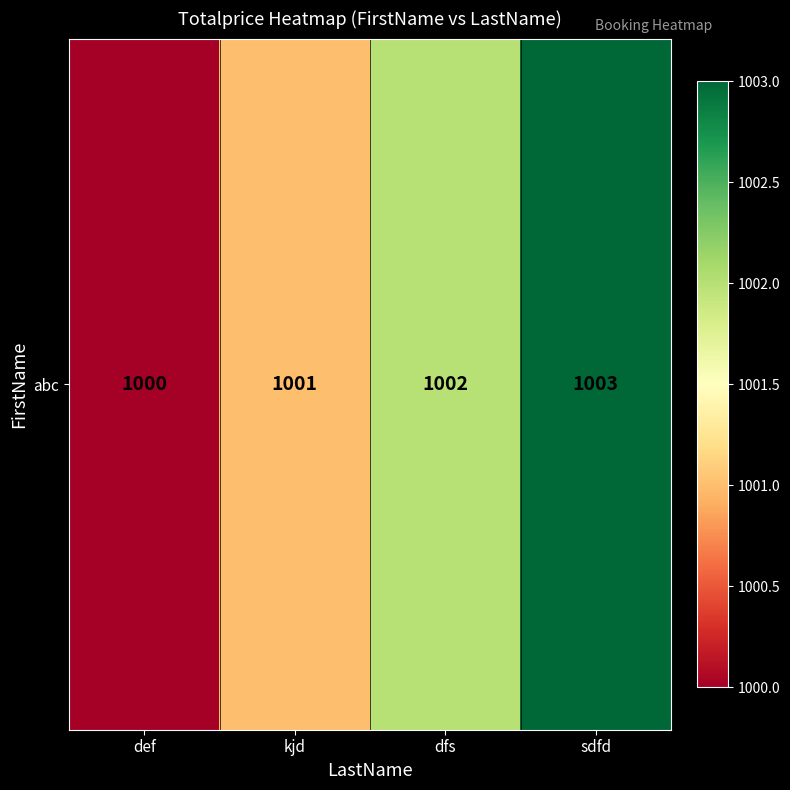

How many distinct data groups are displayed?

1